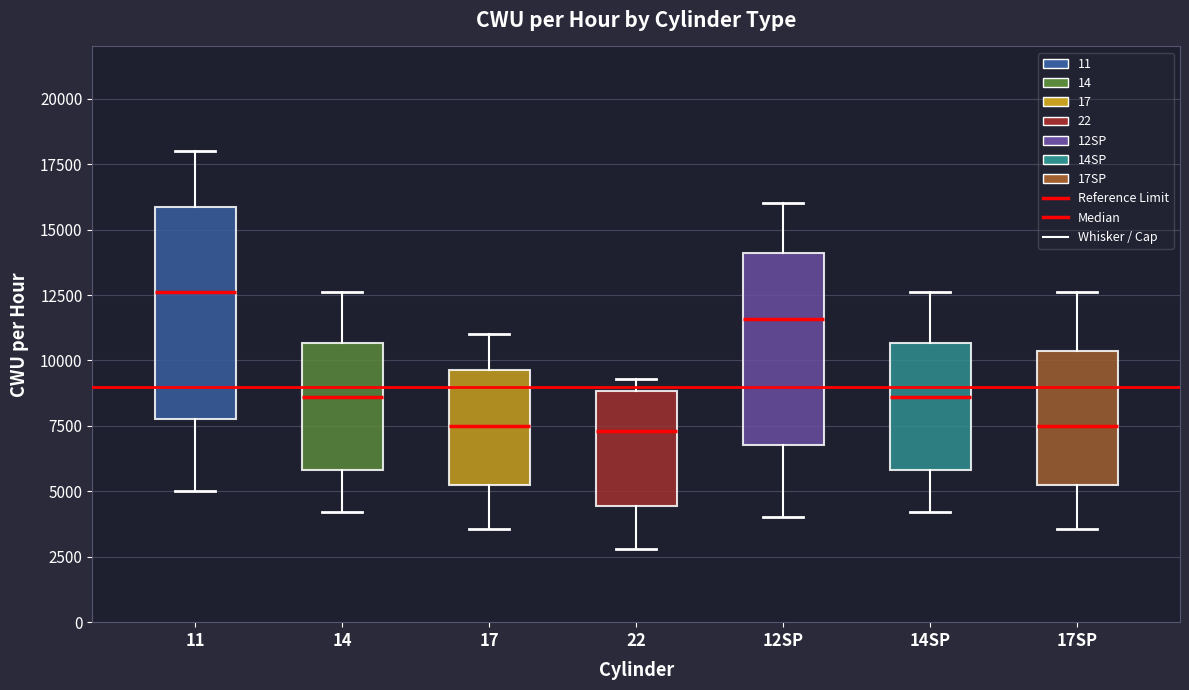

Comparing the boxes themselves (not the whiskers), which one is the tallest?

11